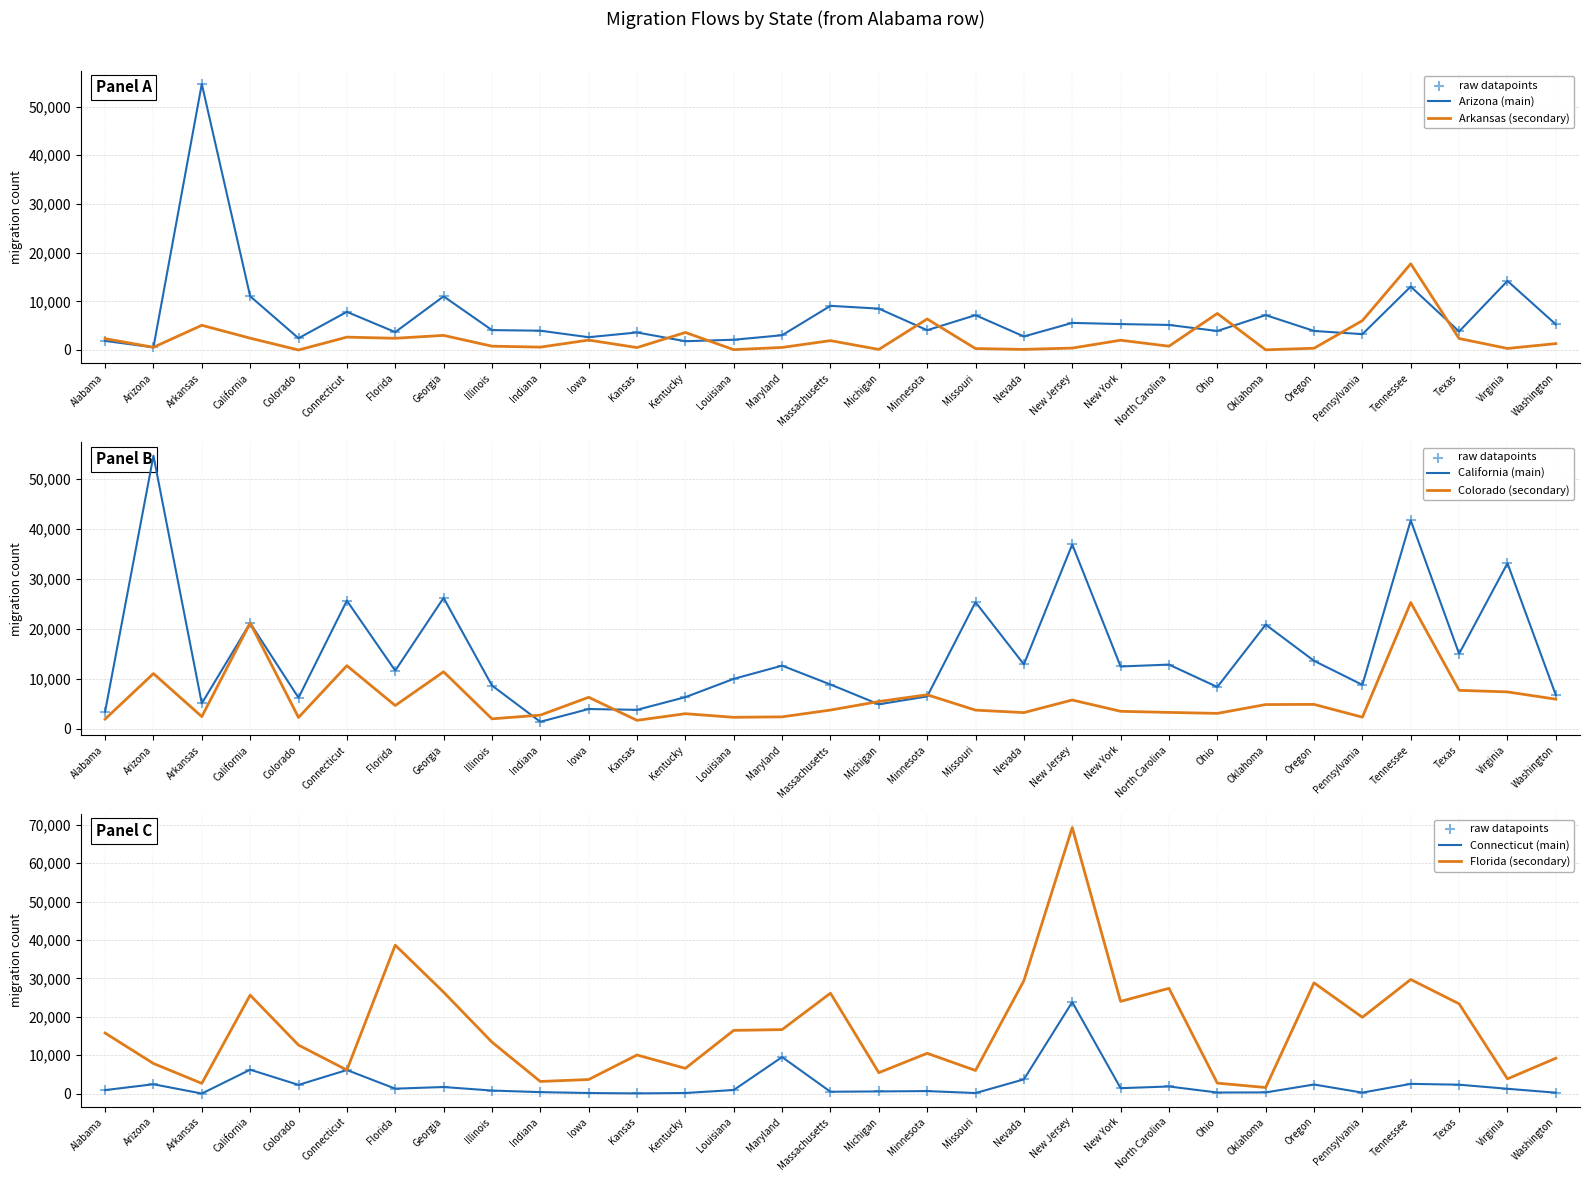

At how many categories does at least one series exceed 1689?

31